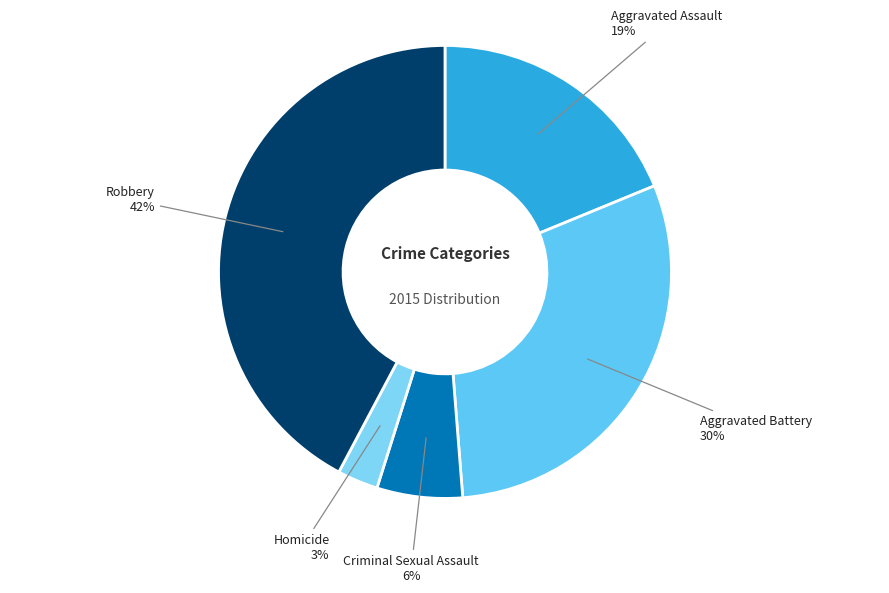

Does any single category account for the majority?

No